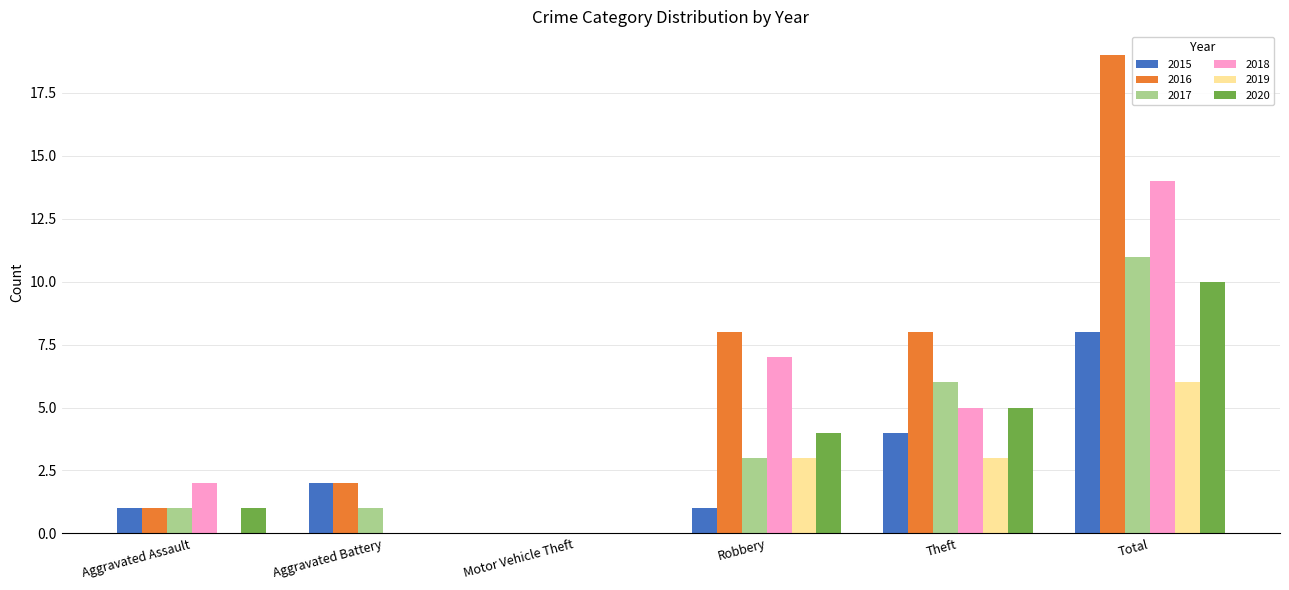

At which label does 2019 reach its peak?

Total